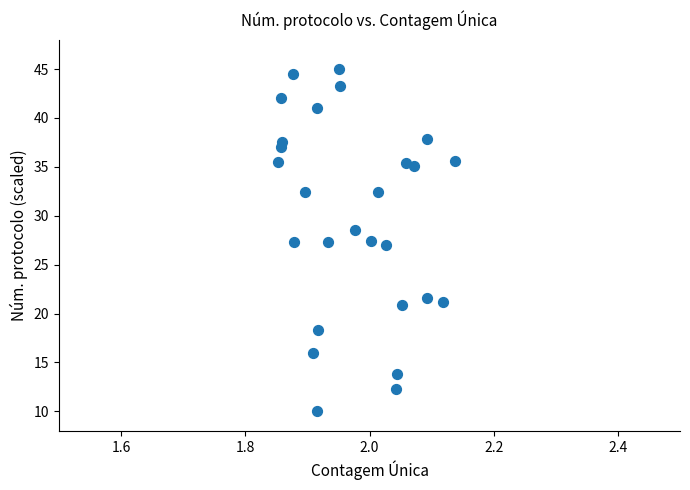

What is the range of Y values (max minus min)?

35.0